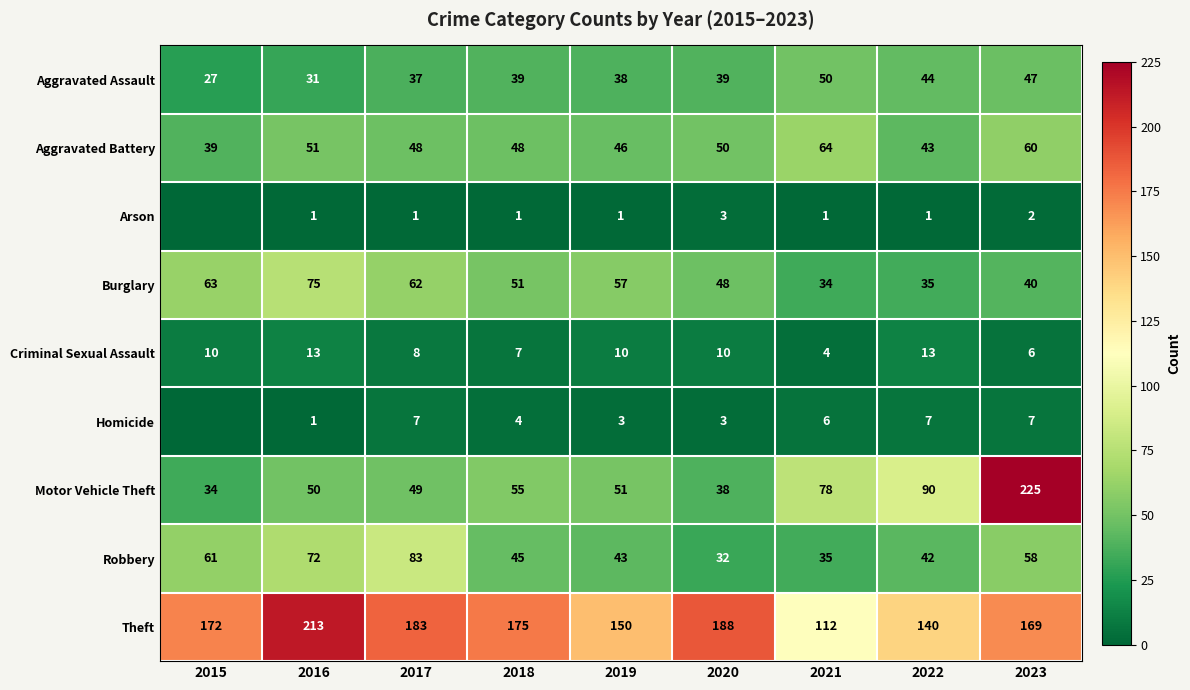

What is the spread (max minus min) of values at 2021?

111